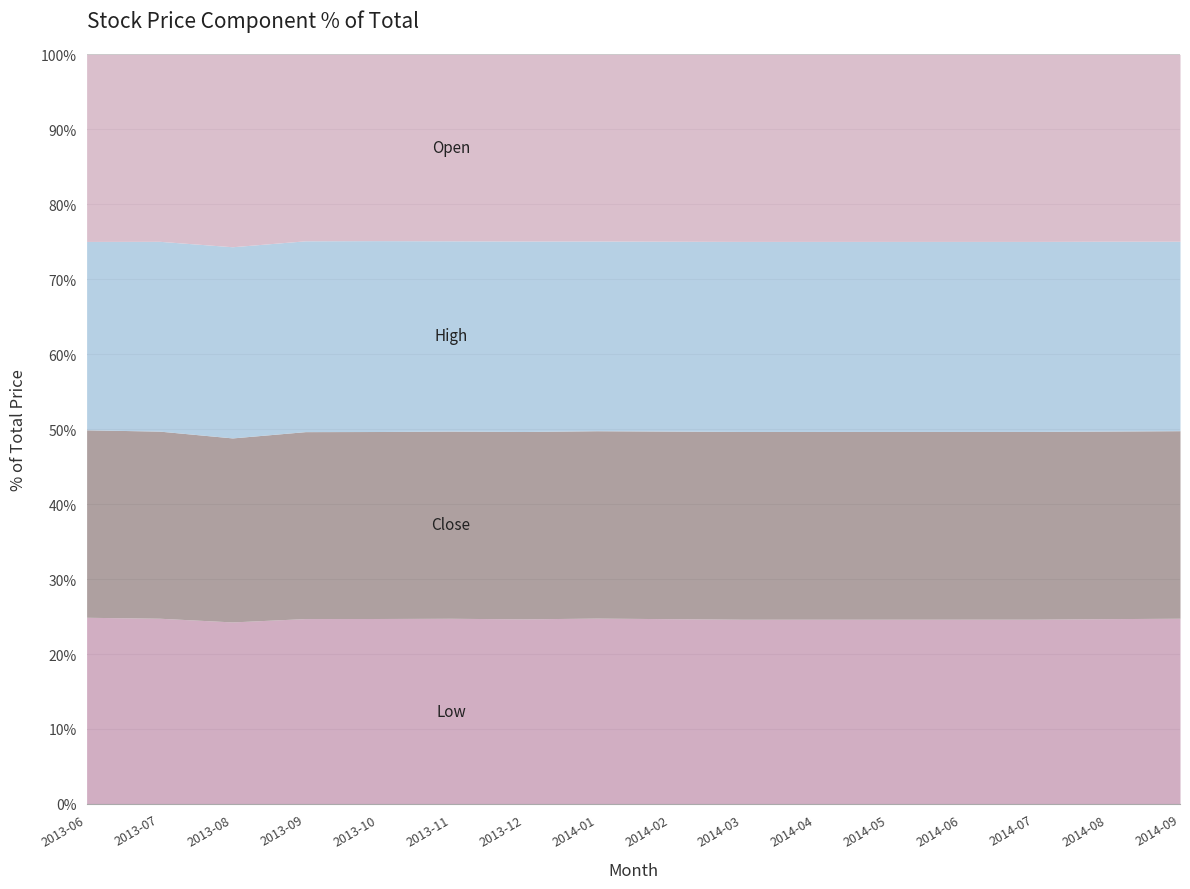

Which series has the widest spread of values?

Low